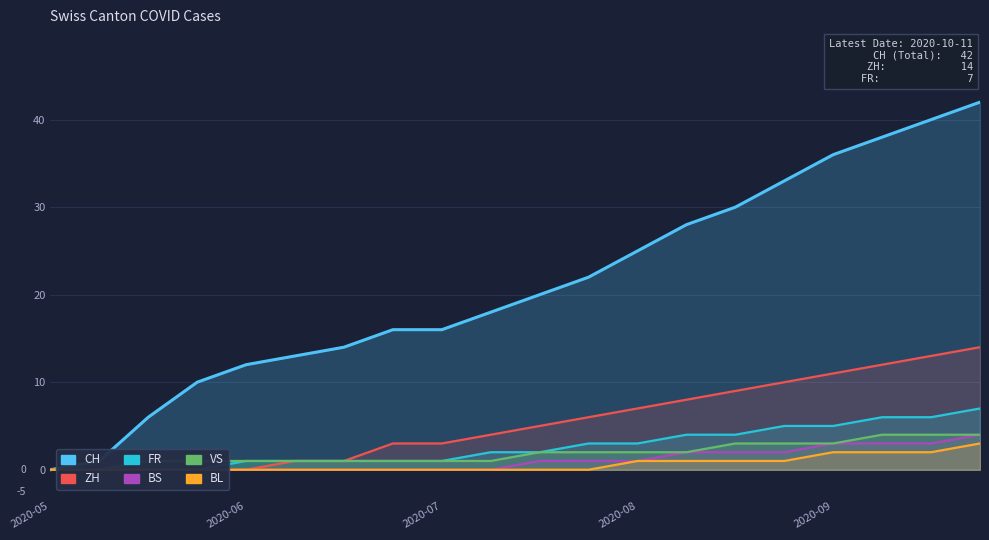

What is the sum of all BS values?

22